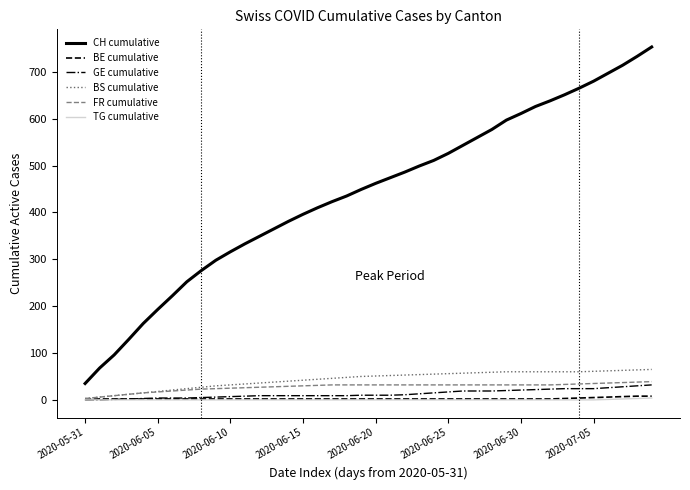

True or false: CH cumulative and TG cumulative cross at least once.

False